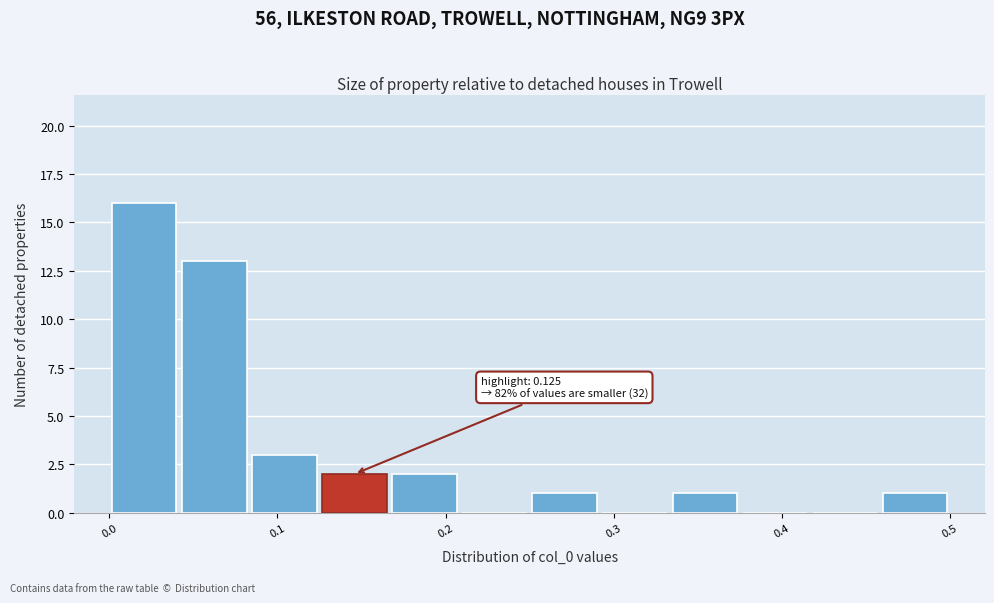

Which range on the x-axis has the tallest bar?

0.00 to 0.04